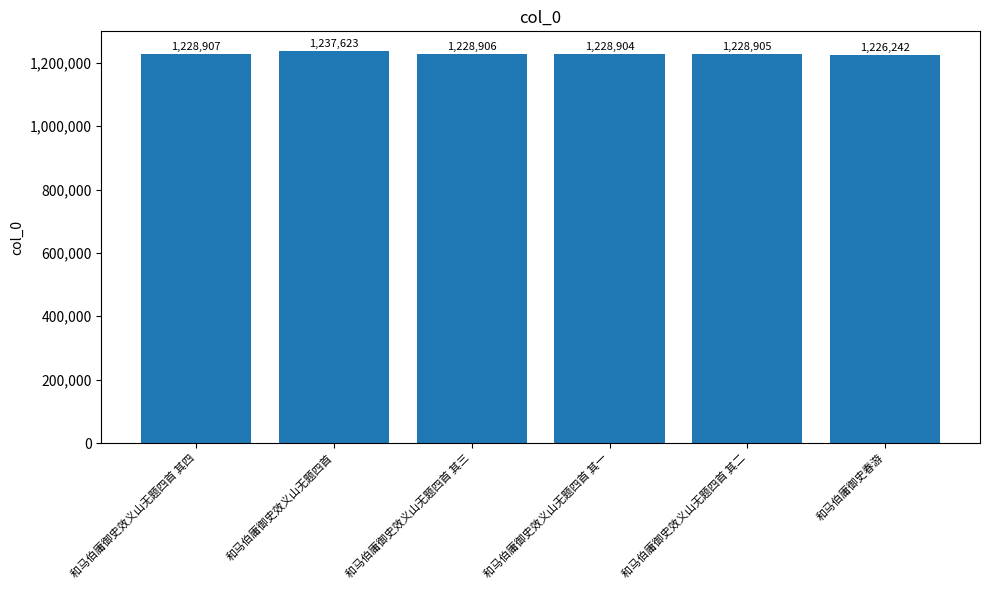

Which category has the lowest value across all series?

和马伯庸御史春游